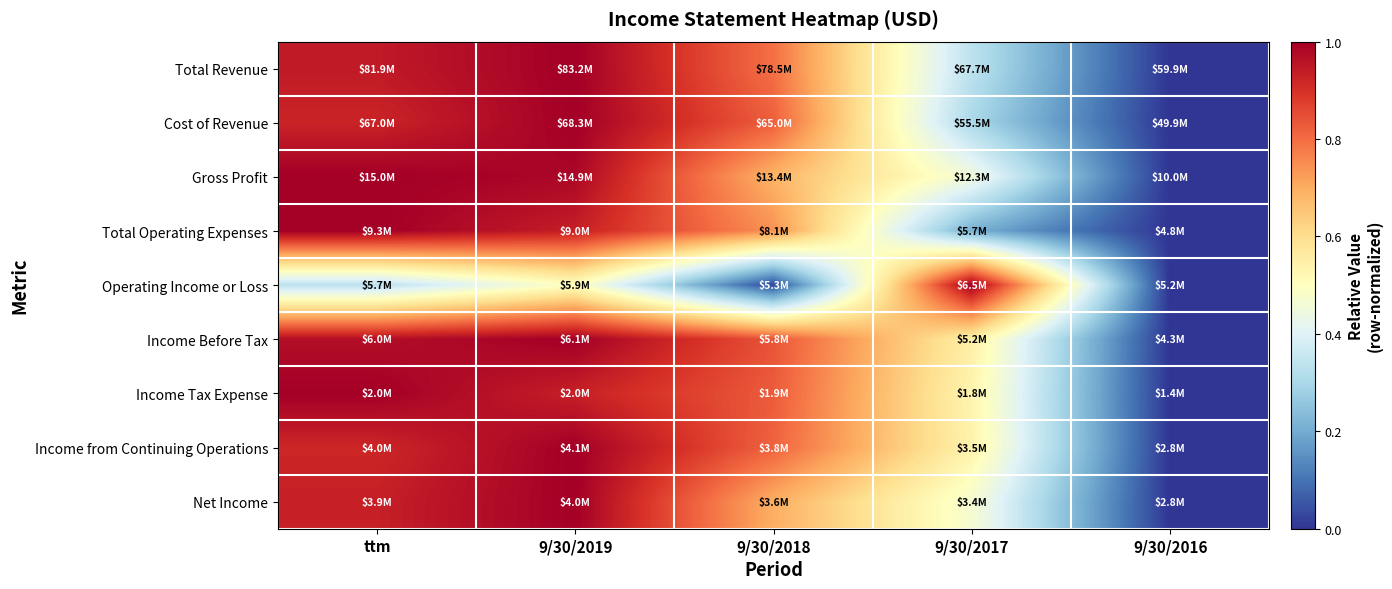

What is the greatest value displayed?

1.0